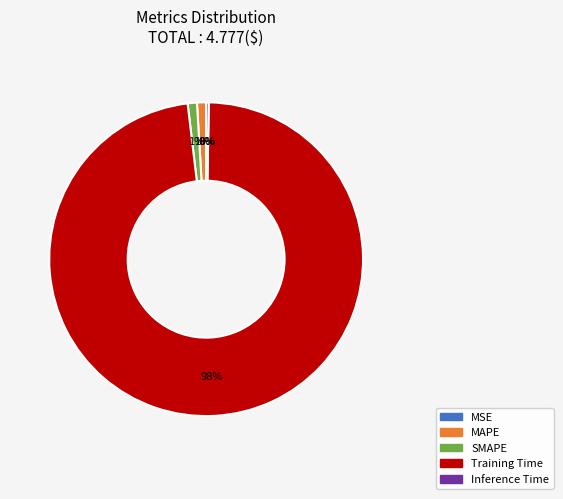

How many slices are in this pie chart?

5